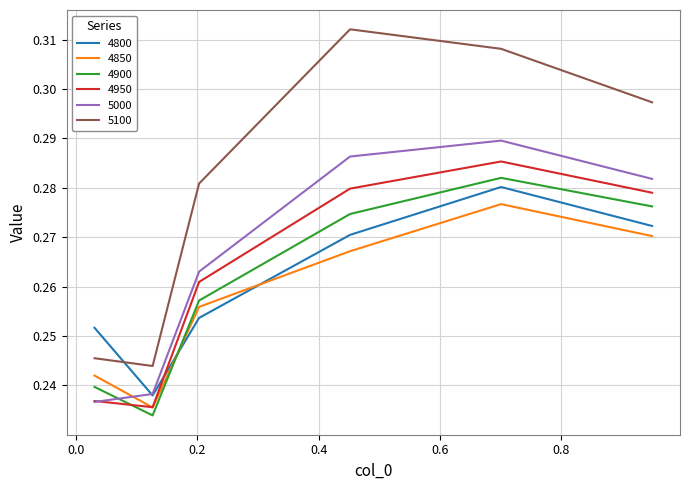

Count the 5000 values in the range 0 to 1.

6